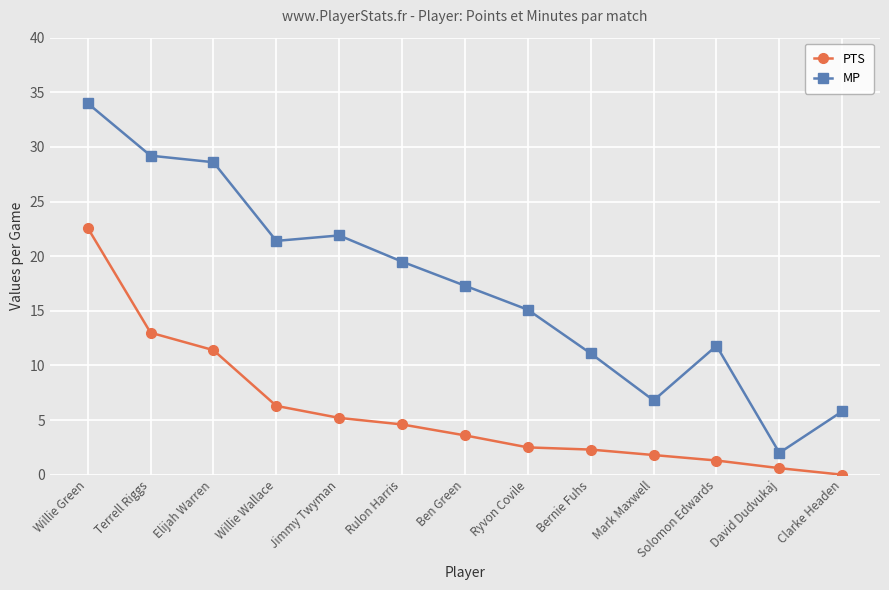

True or false: PTS and MP cross at least once.

False